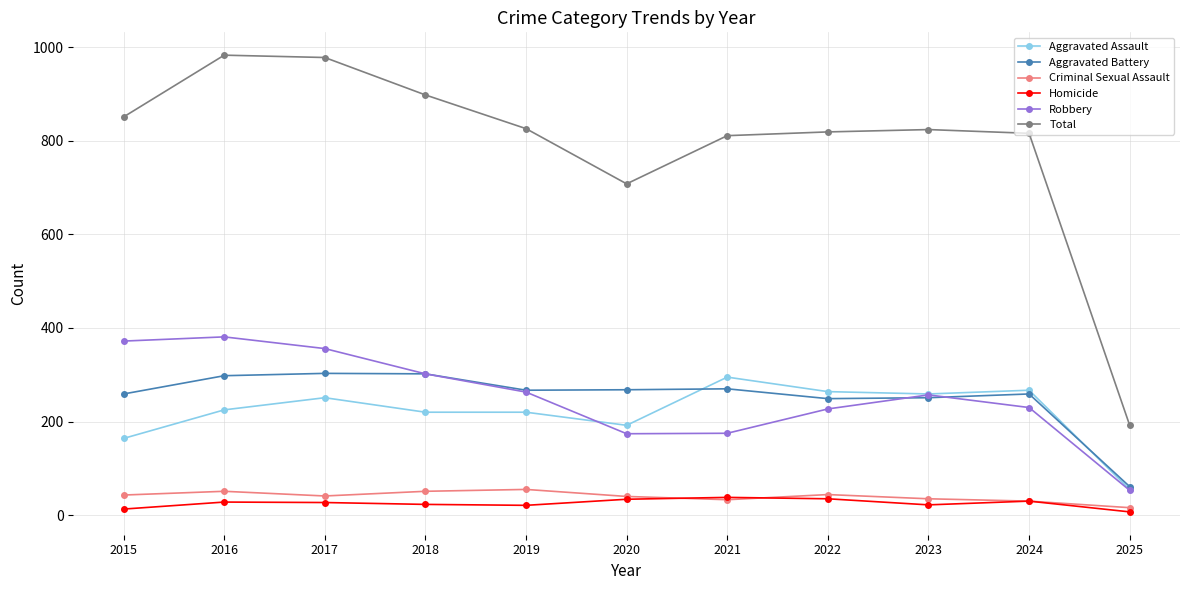

True or false: Aggravated Assault has a value of 323 at 2016.

False